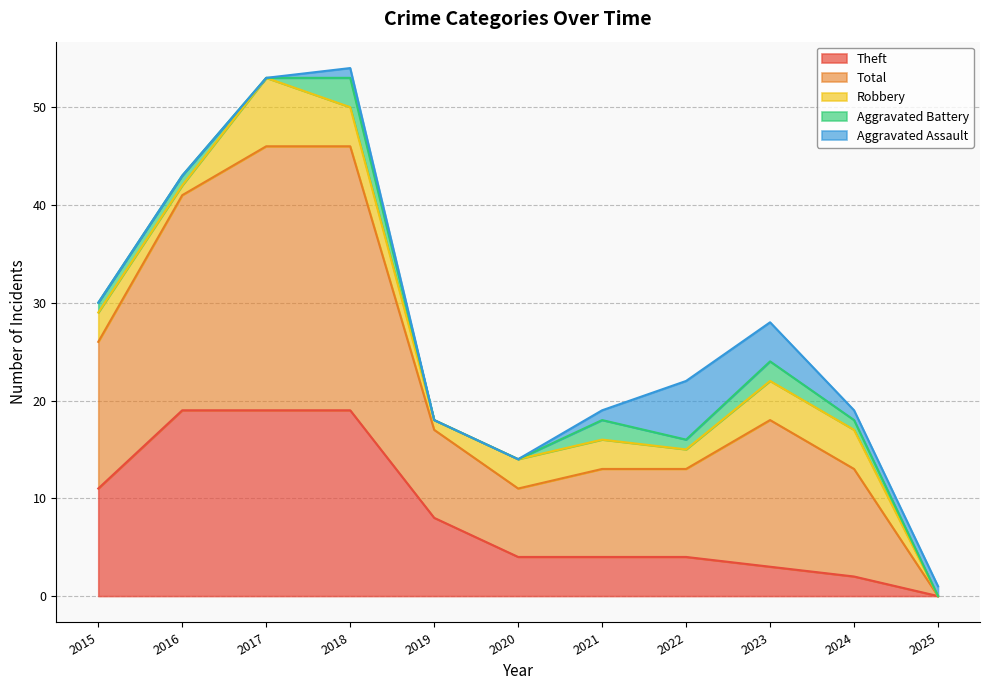

What is the average value of the Total series?

14